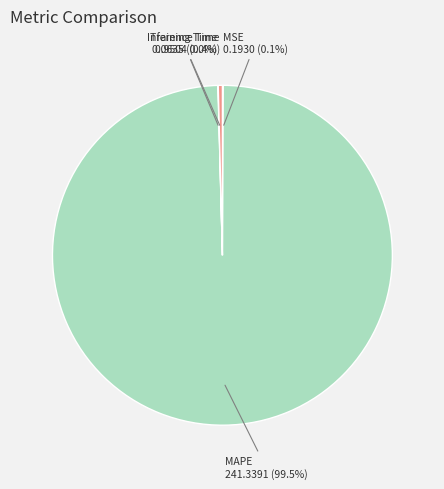

Which category has the biggest portion of the pie?

MAPE